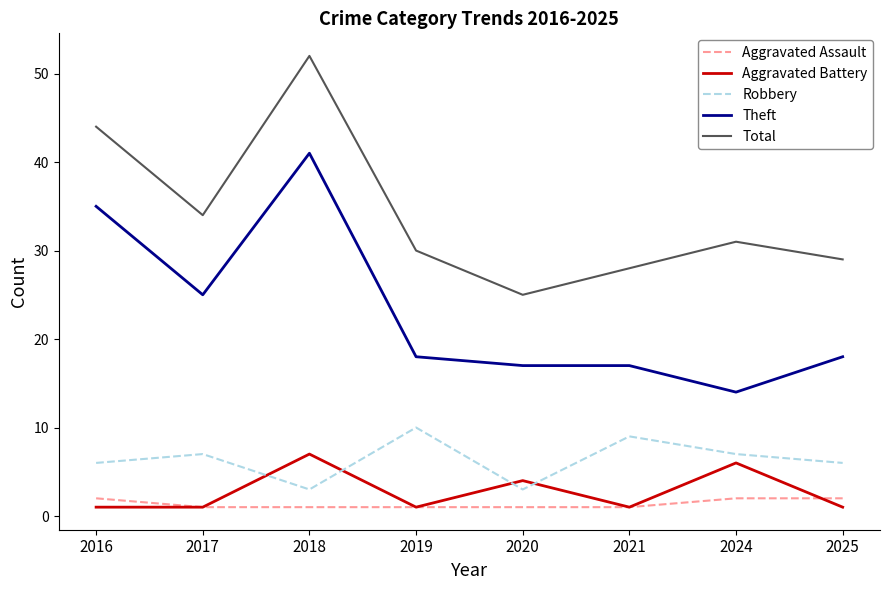

True or false: Aggravated Battery and Robbery cross at least once.

True